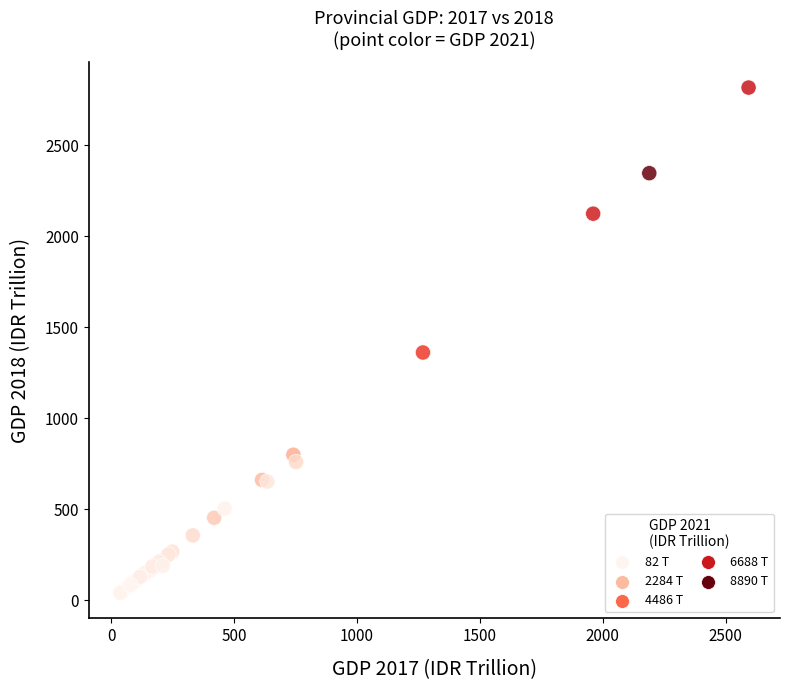

What Y value in the scatter plot is closest to 1427?

1361.0